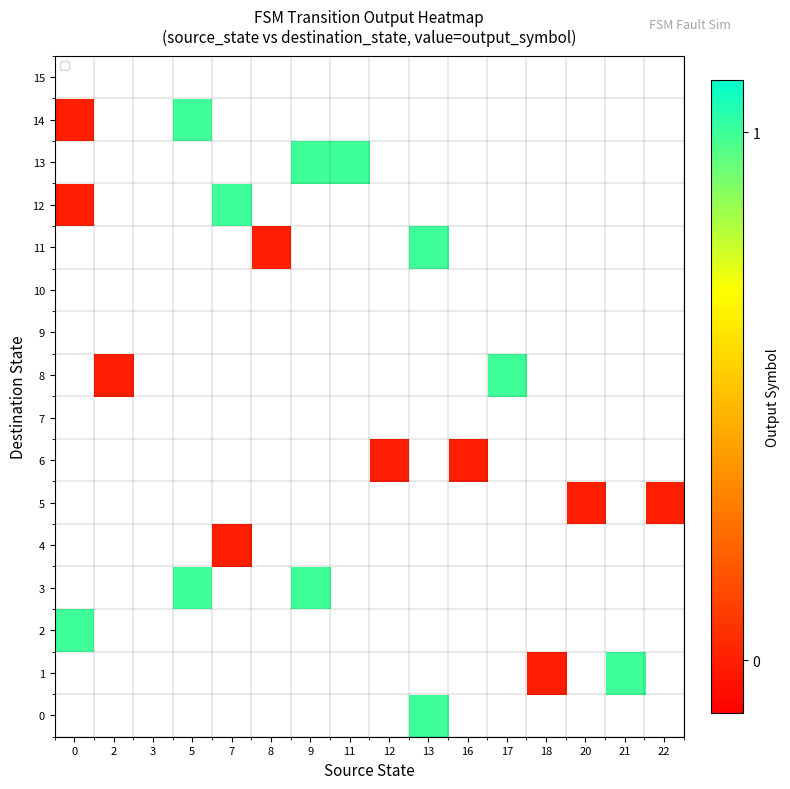

Which series has the widest spread of values?

row_12